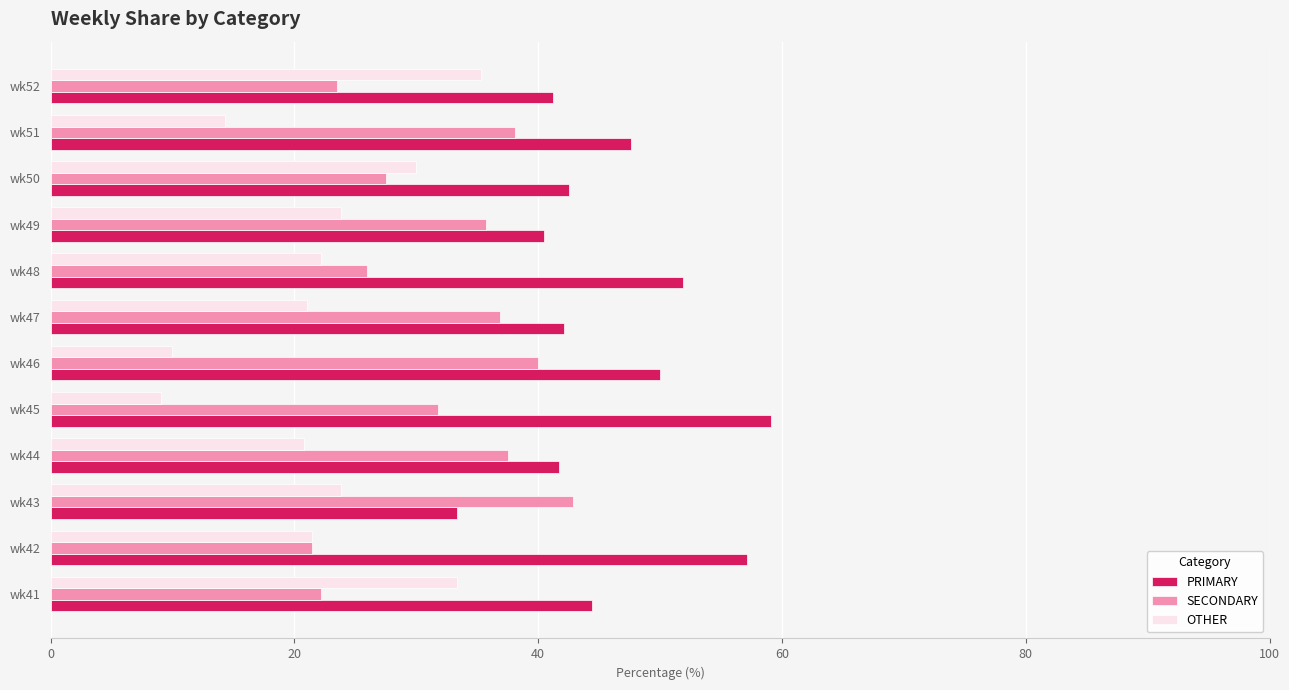

What is the sum of all SECONDARY values?

383.4